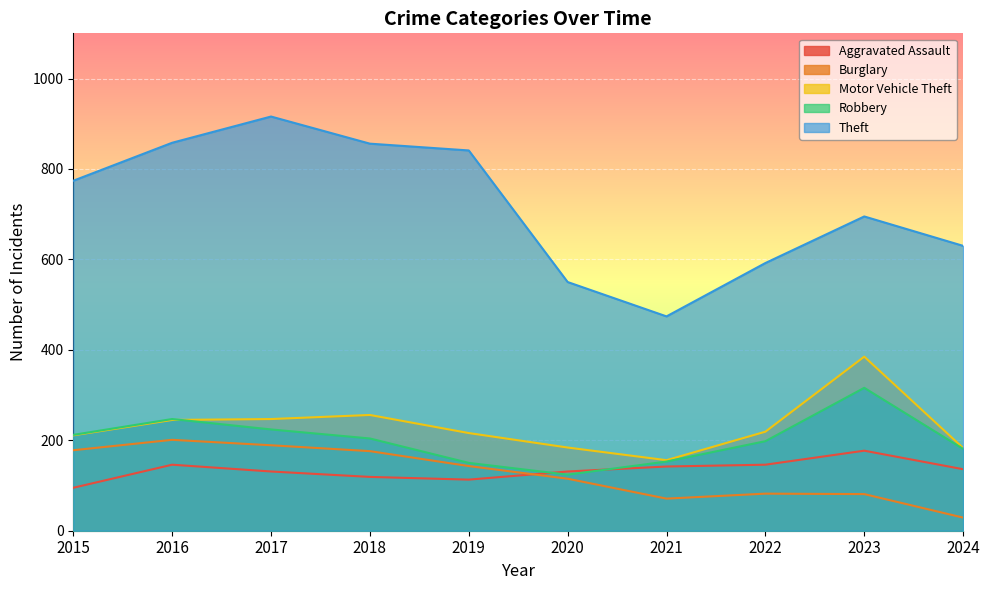

Where does the Burglary series first go above 143?

2015